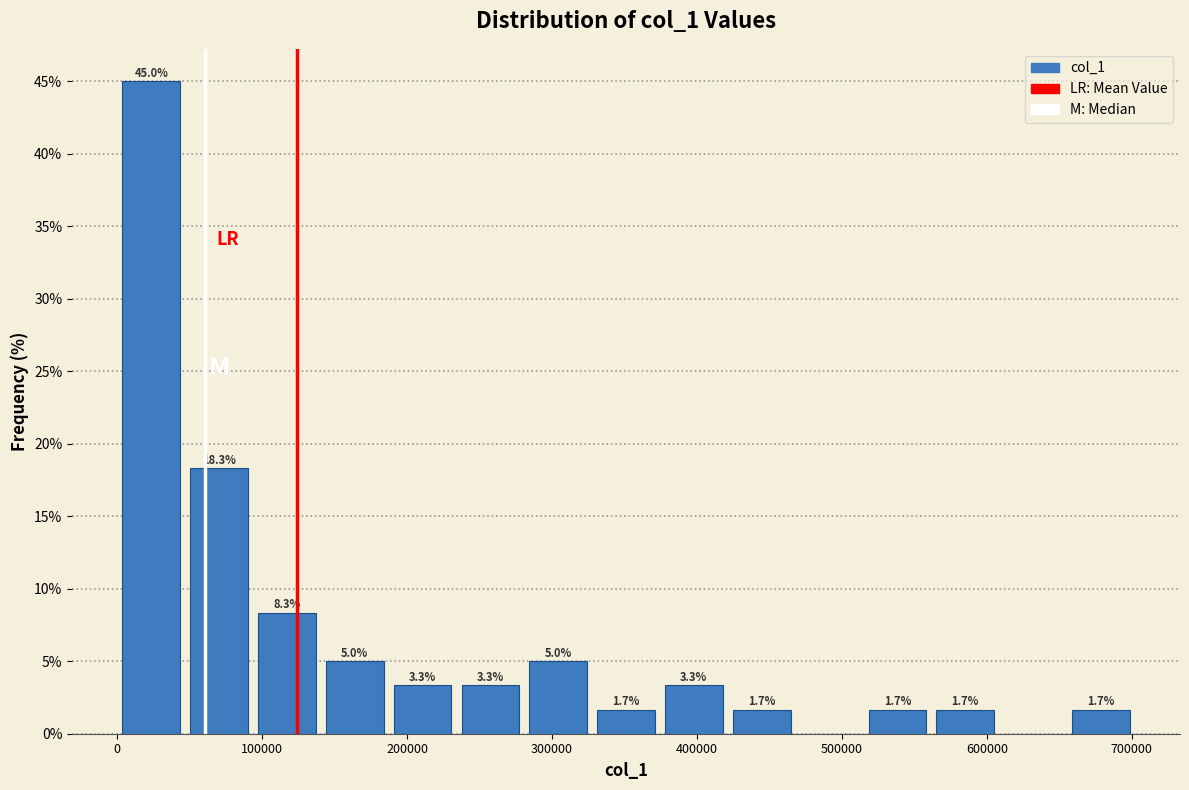

Which range on the x-axis has the tallest bar?

0 to 50000